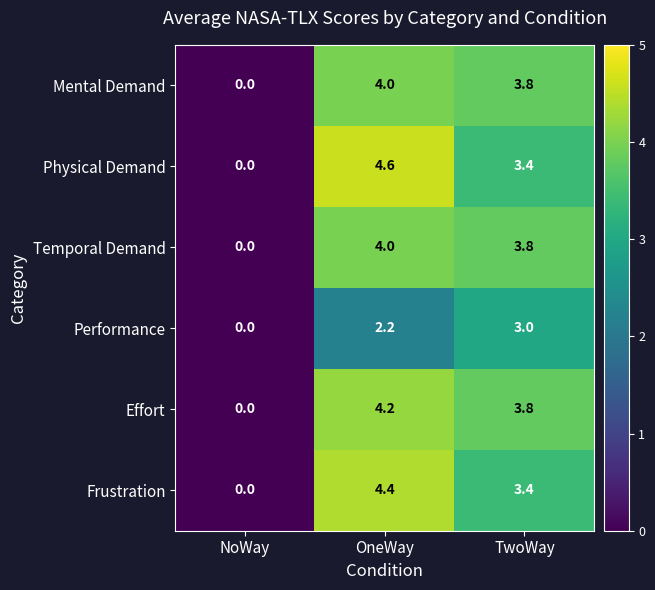

Reading left to right, transcribe all the data shown in this chart.

Mental Demand: 0.0	4.0	3.8
Physical Demand: 0.0	4.6	3.4
Temporal Demand: 0.0	4.0	3.8
Performance: 0.0	2.2	3.0
Effort: 0.0	4.2	3.8
Frustration: 0.0	4.4	3.4